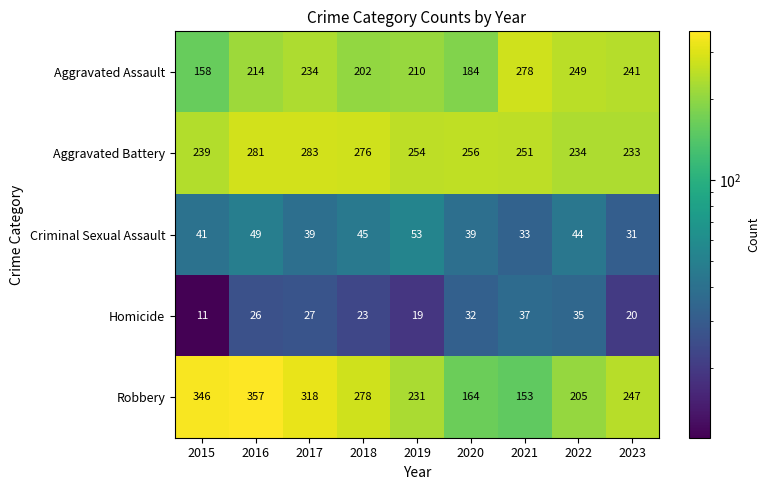

At which label does Robbery first exceed 247?

2015